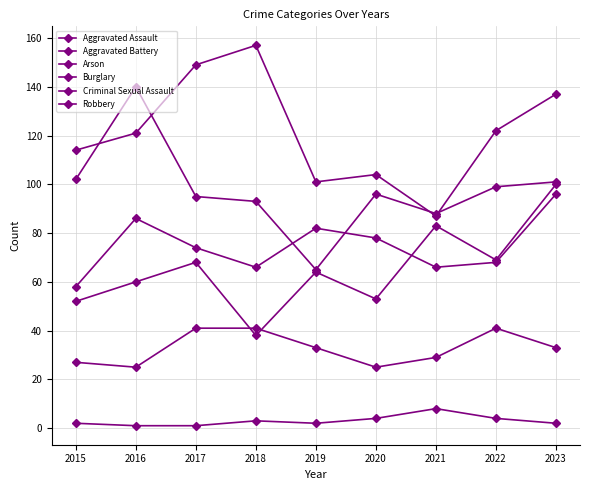

How many lines are shown in the chart?

6